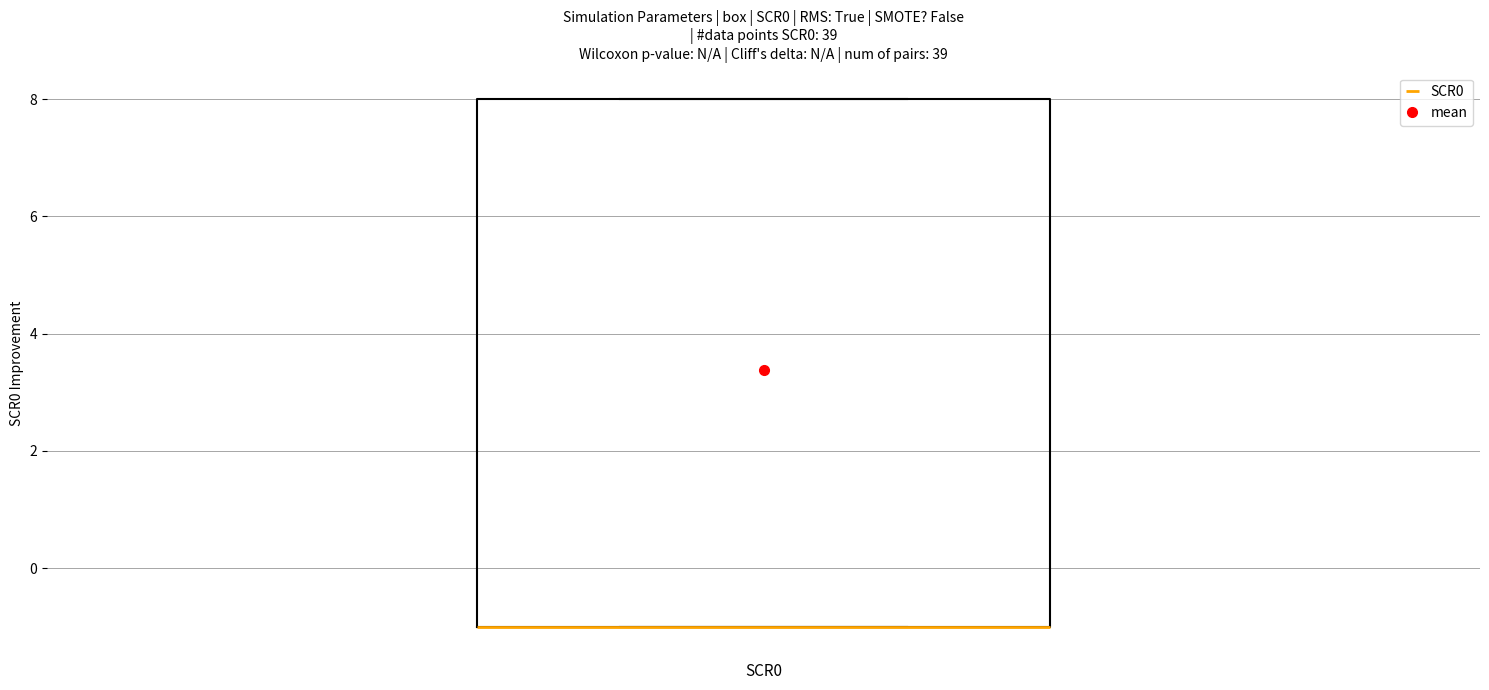

Transcribe this box plot: give where the median line is, the range the box spans, and where the two whiskers end, as read against the y-axis. The values are not printed on the chart, so give them approximately, as read against the axis.

median -1 (drawn on the box's lower edge), box -1 to 8, whiskers -1 to 8